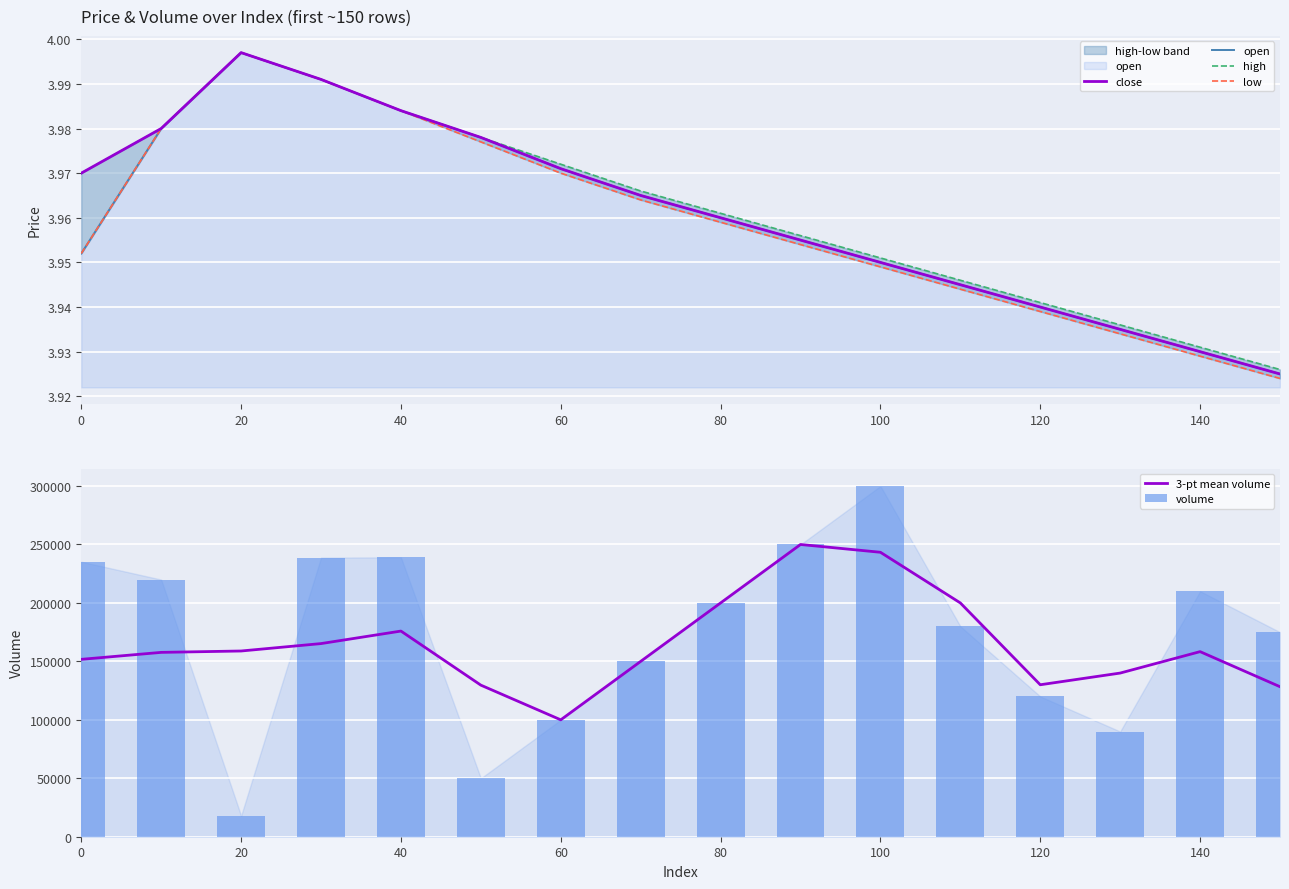

Count the number of categories in the chart.

16